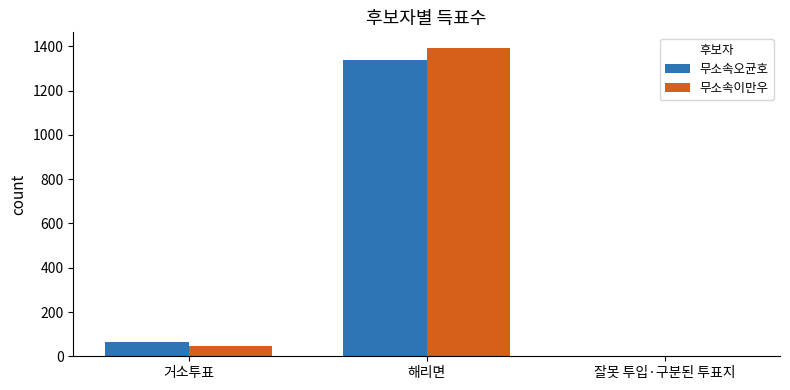

Count the number of data series in this chart.

2